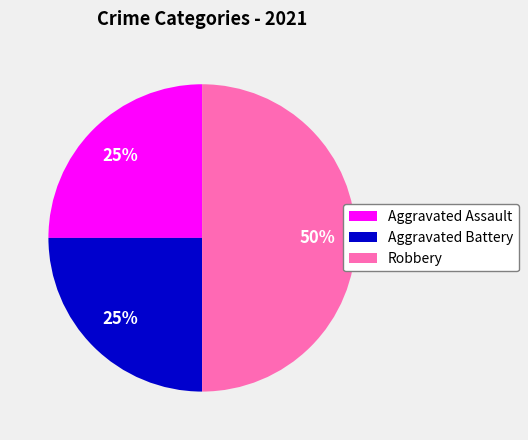

Is Aggravated Battery the majority of the pie?

No